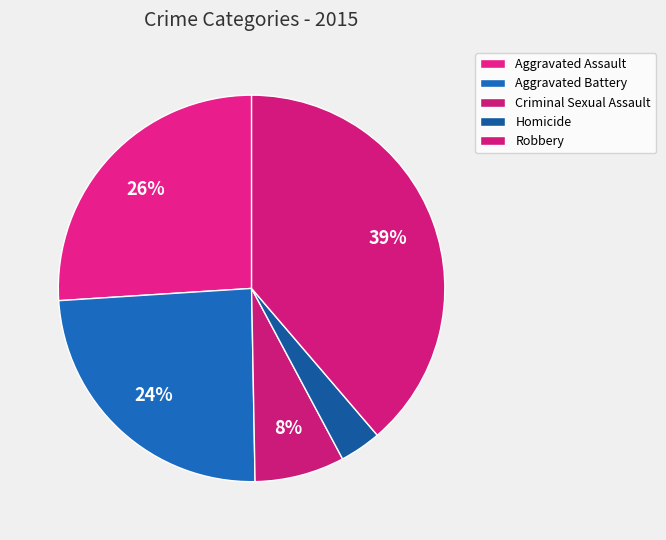

Count the number of slices in the pie.

5